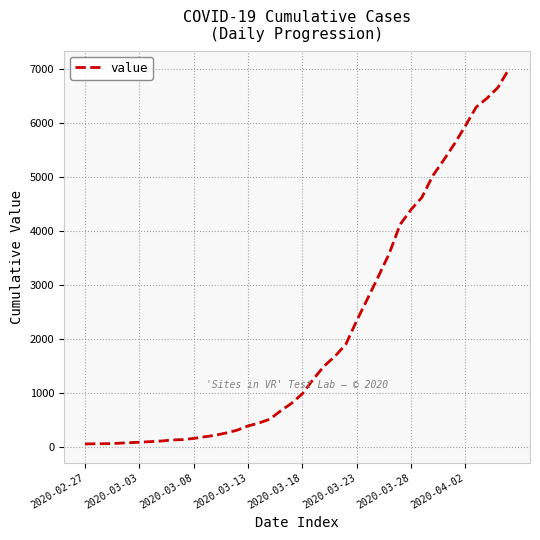

What is the average value?

2141